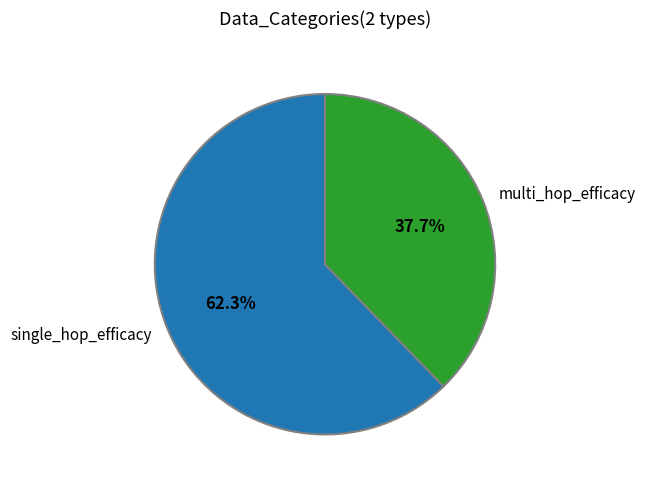

The multi_hop_efficacy slice represents 38% of the pie. True or false?

True